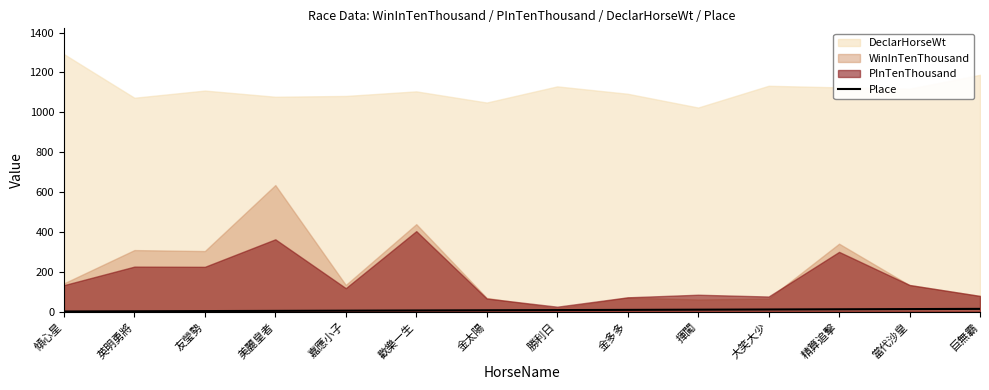

Reading left to right, what are all the values shown in this chart?

傾心星=1	英明勇將=2	友瑩勢=3	美麗皇者=4	嘉應小子=5	歡樂一生=6	金太陽=7	勝利日=8	金多多=9	揮闖=10	大笑大少=11	精算追擊=12	當代沙皇=13	巨無霸=14